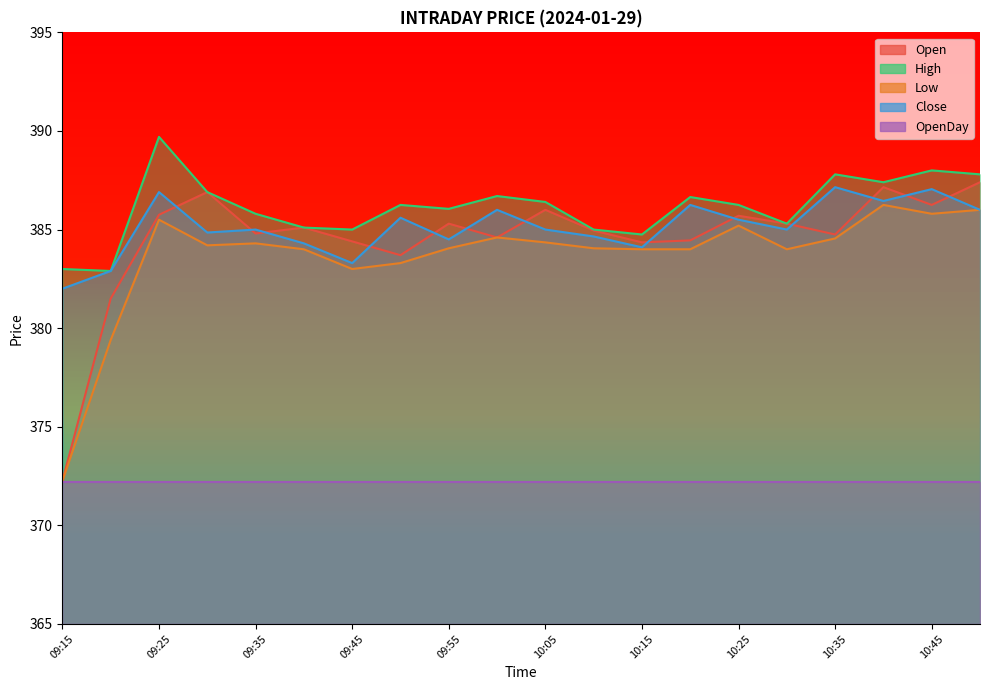

How many lines are shown in the chart?

4